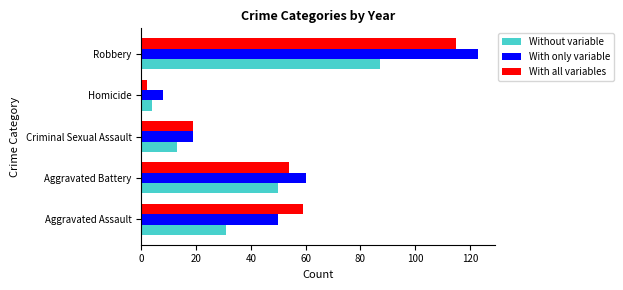

What is the difference between the second highest and minimum values in the With only variable series?

52